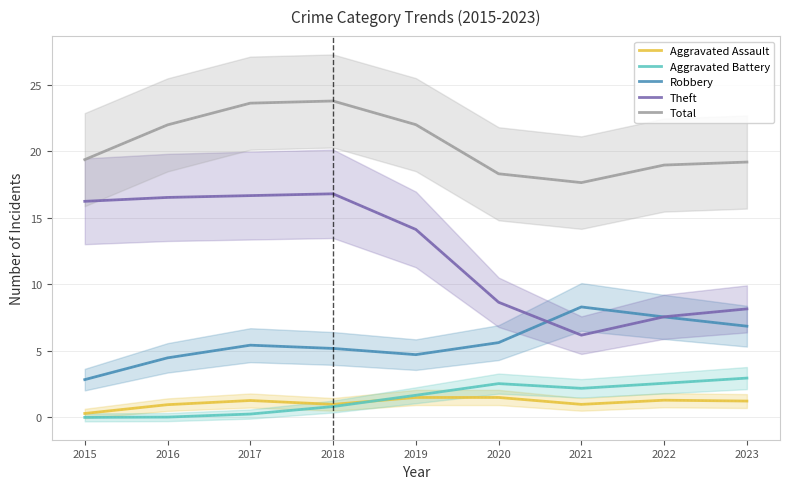

Where is the first local maximum for Total?

2018